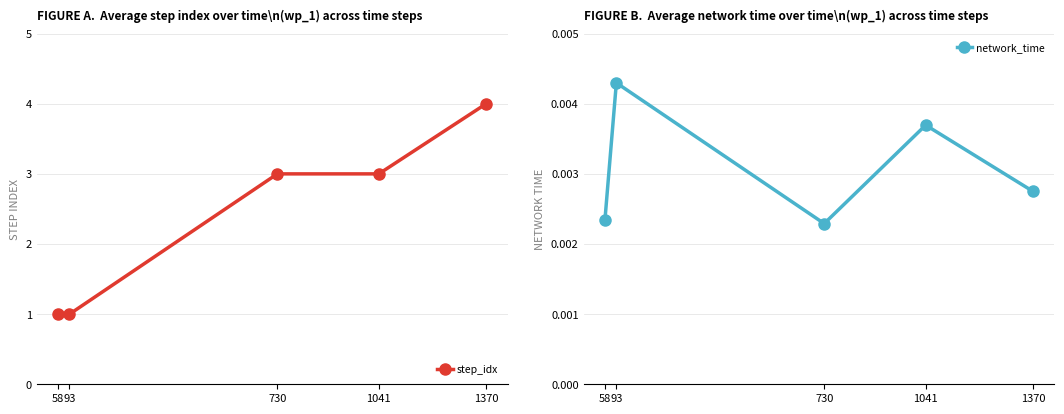

Rank the series by their average value, from highest to lowest.

step_idx, network_time